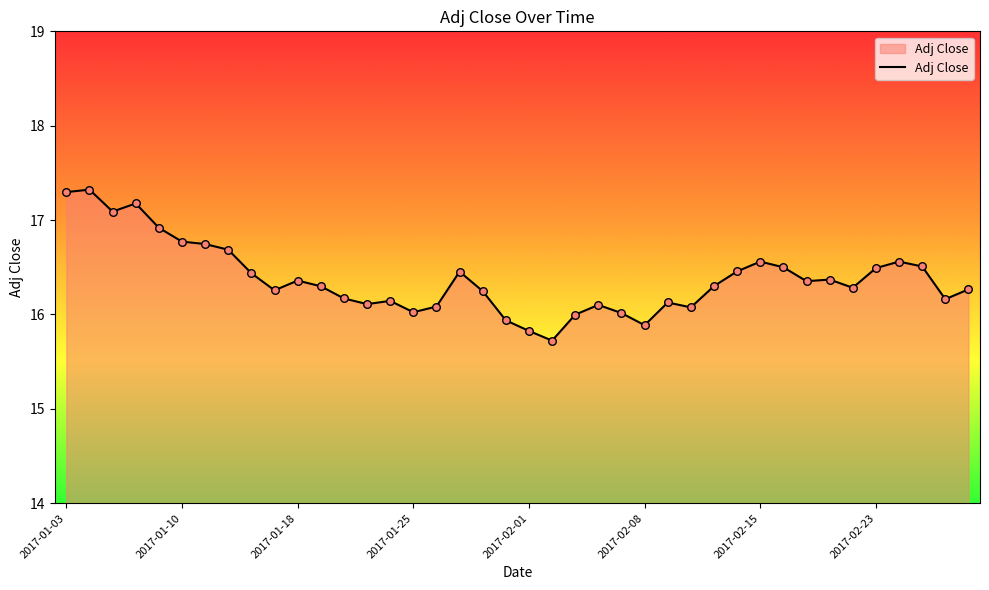

What is the minimum value shown in the chart?

15.7